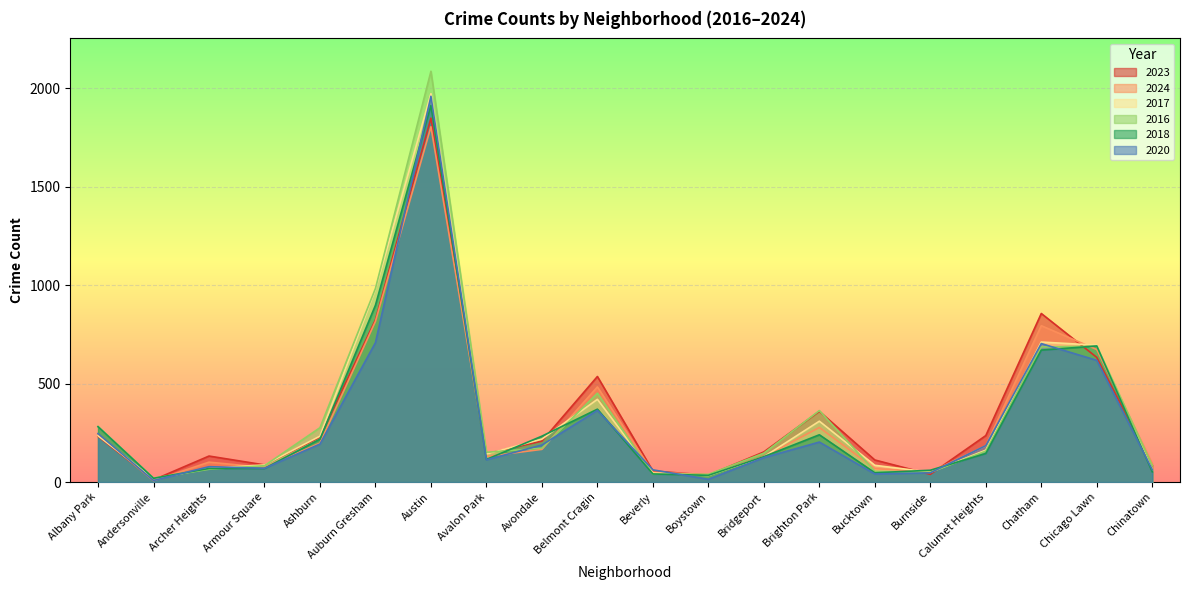

What value does the 2024 series have at Auburn Gresham?

816